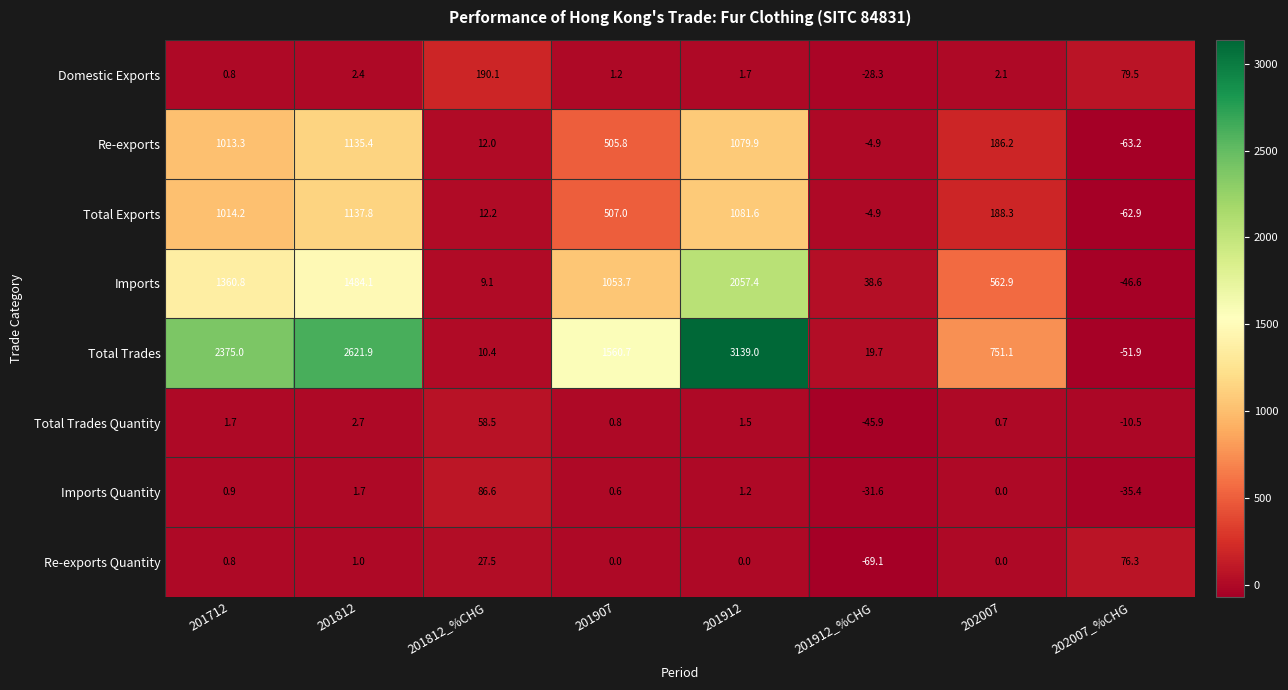

True or false: Re-exports Quantity has a value of 104.6 at 202007_%CHG.

False